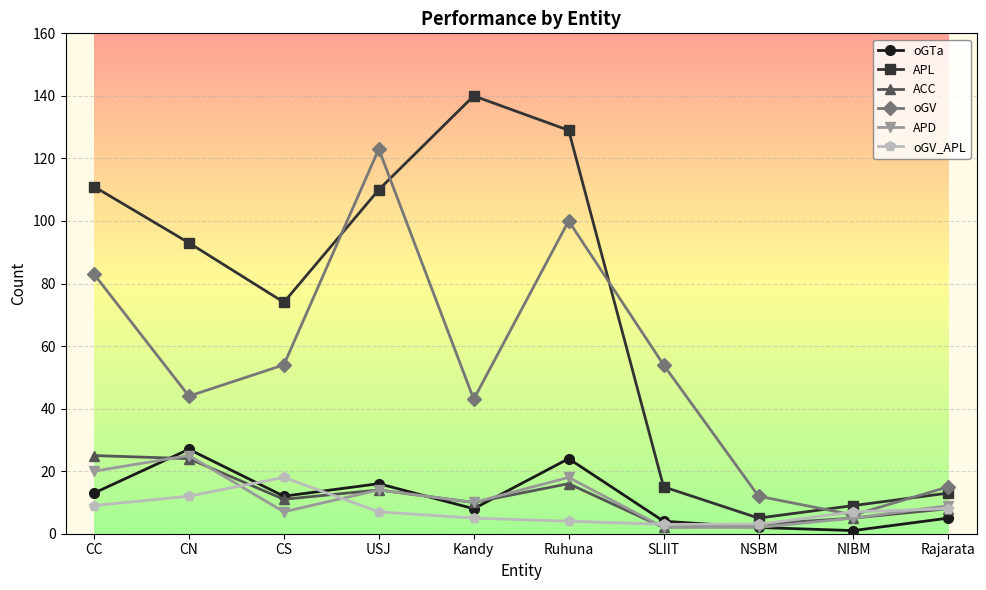

What value does the oGV series have at CC, to the nearest 10?

80